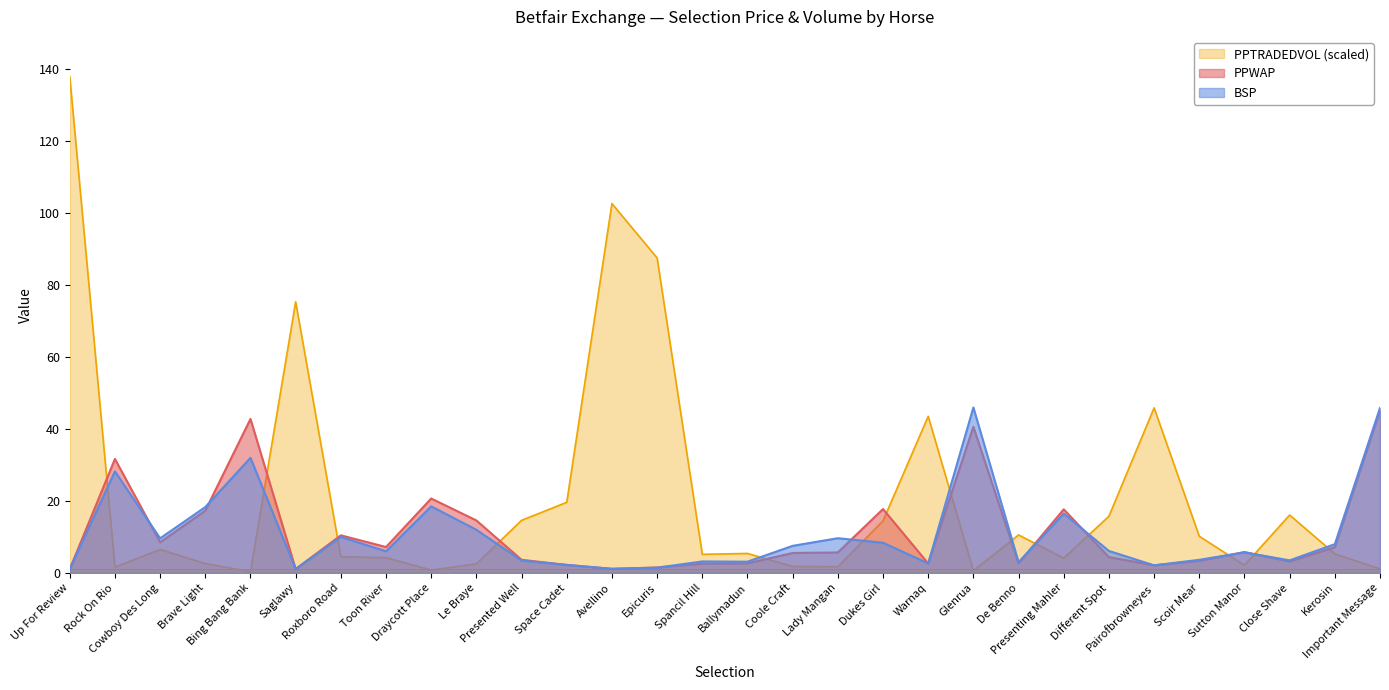

What is the label of the 26th point from the left?

Scoir Mear